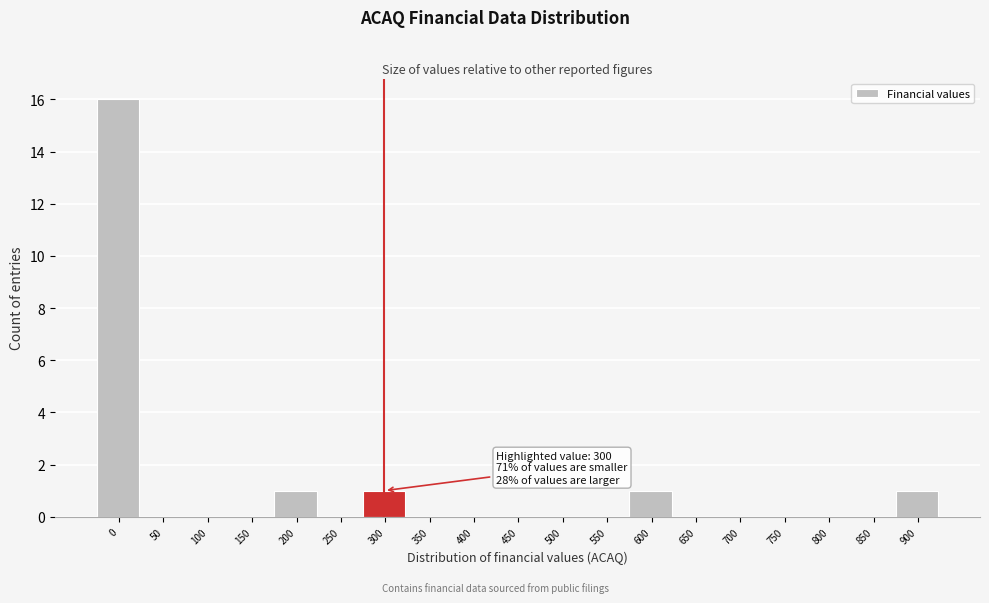

Reading left to right, extract all data points from this chart.

0=16	50=0	100=0	150=0	200=1	250=0	300=1	350=0	400=0	450=0	500=0	550=0	600=1	650=0	700=0	750=0	800=0	850=0	900=1